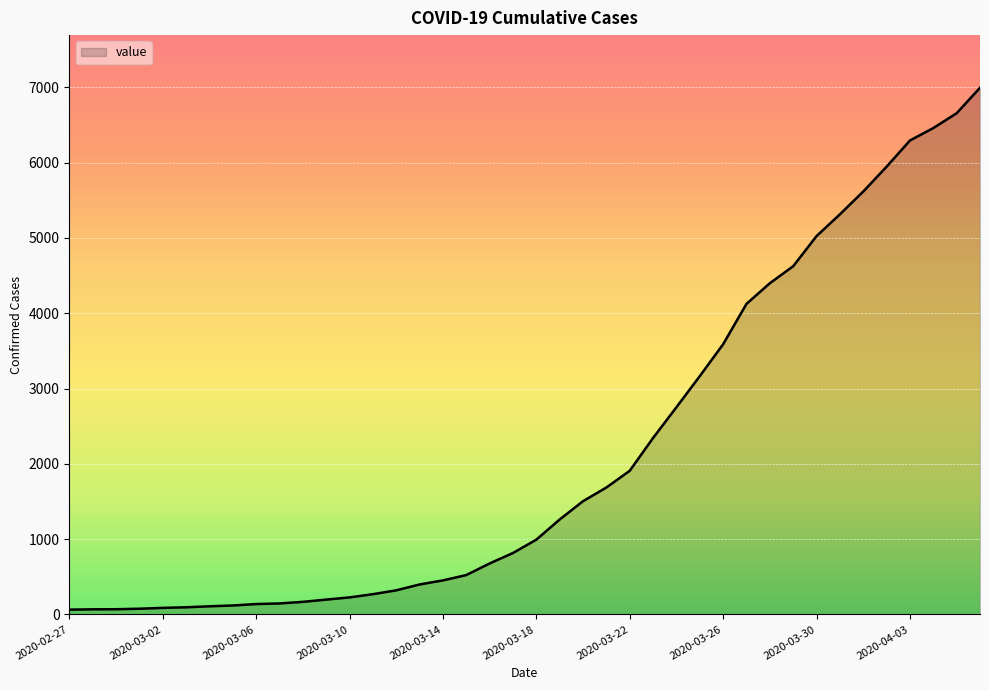

What is the greatest value displayed?

6995